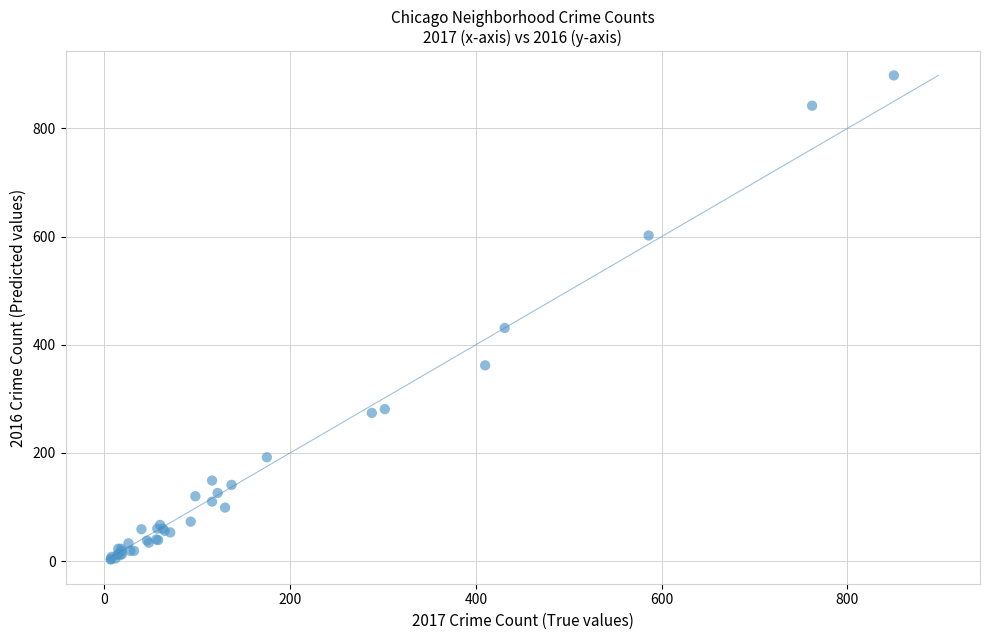

What Y value in the scatter plot is closest to 450?

431